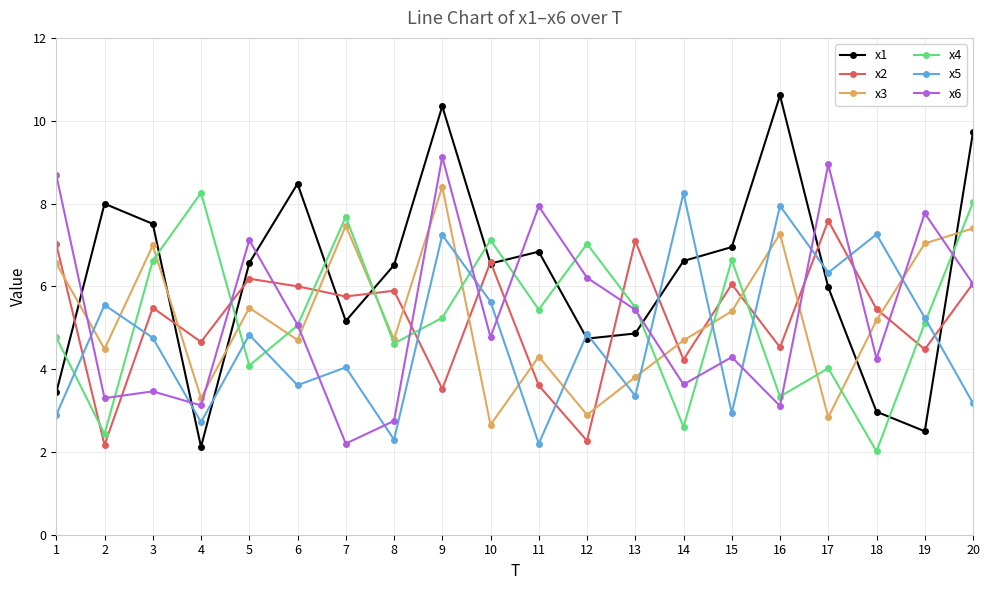

Where do x3 and x2 first cross each other?

1 and 2